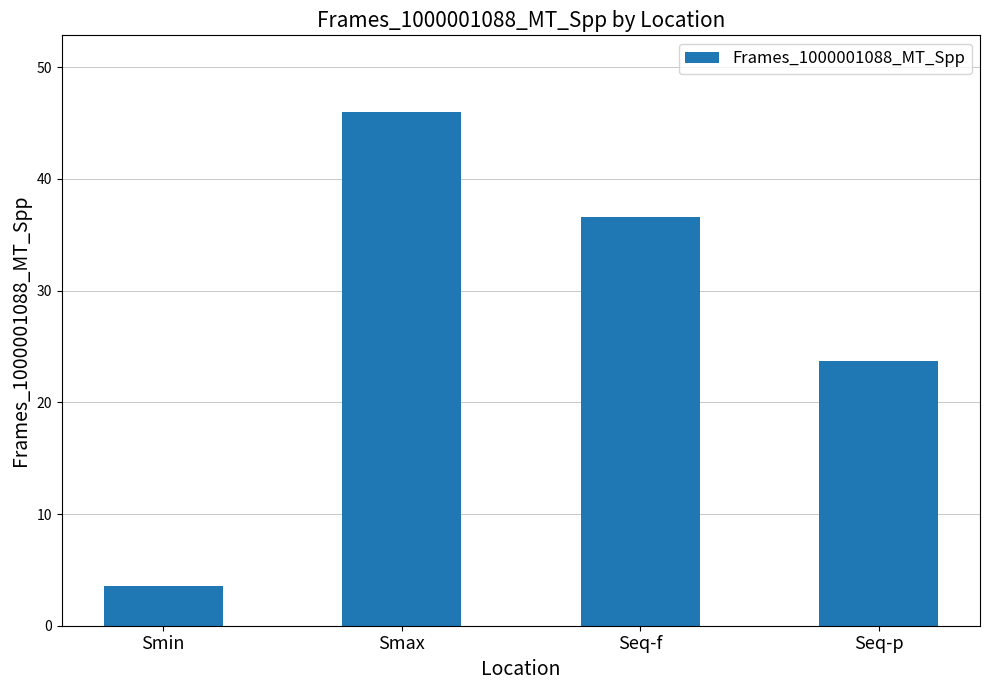

Reading left to right, what are all the values shown in this chart?

3.5	46.0	36.6	23.7